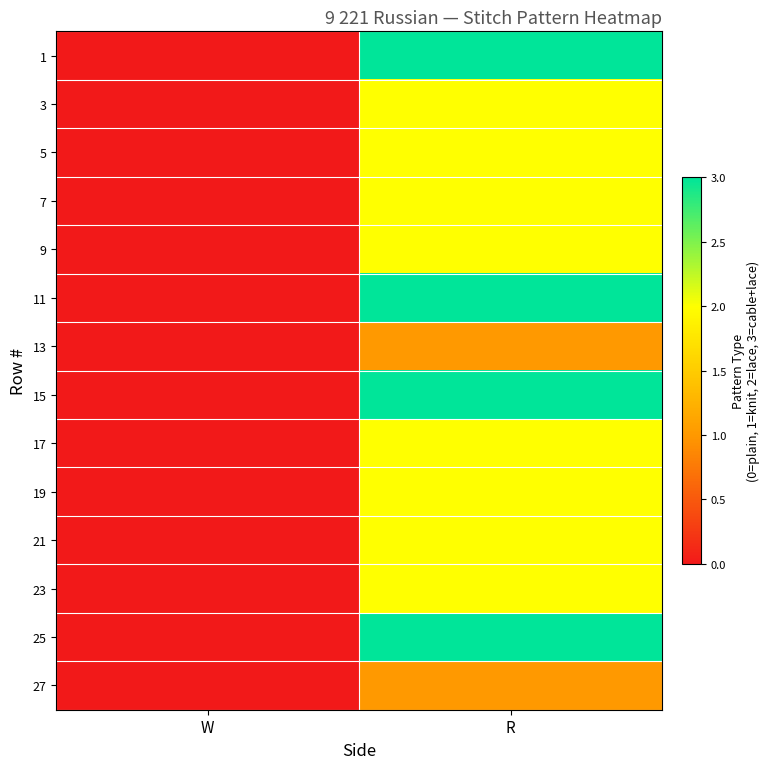

What is the total value across all series at R?

30